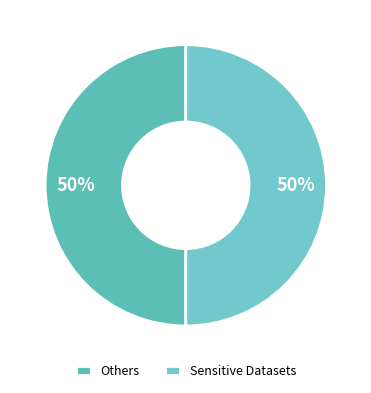

How many segments does this pie chart have?

2